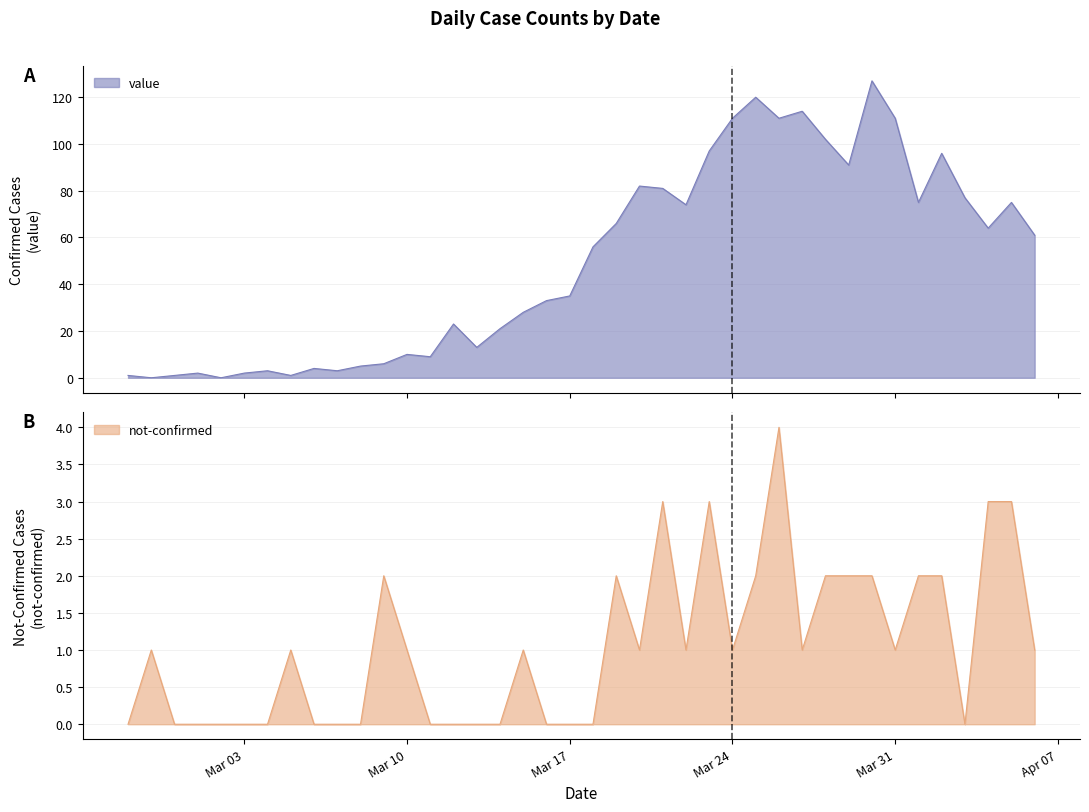

What is the value of the not-confirmed point at the 27th from the left?

1